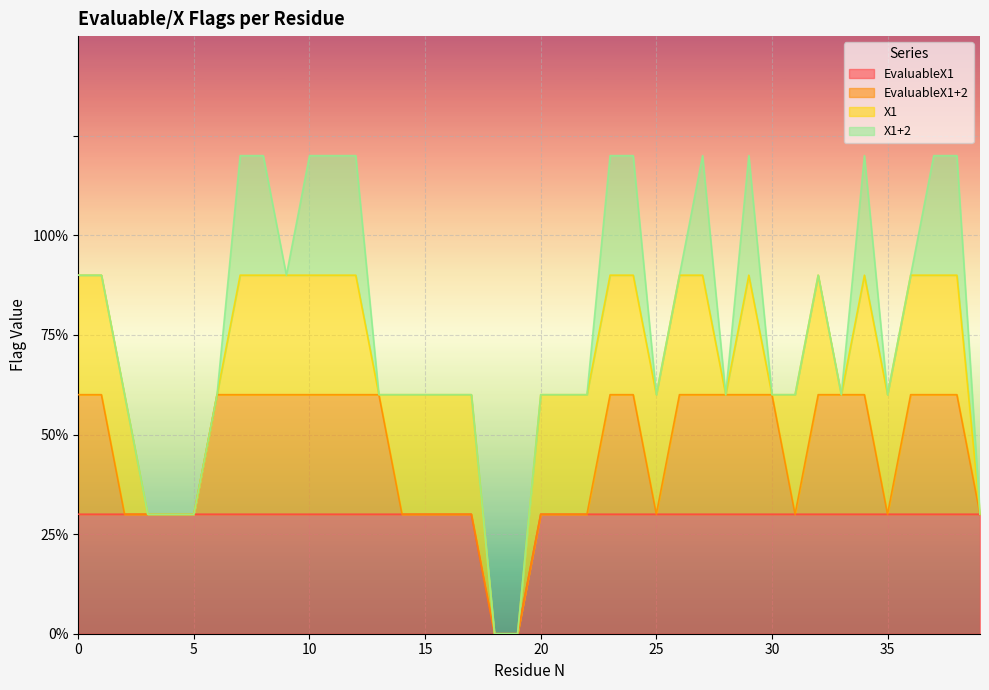

What are all the series names shown in the legend?

EvaluableX1, EvaluableX1+2, X1, X1+2